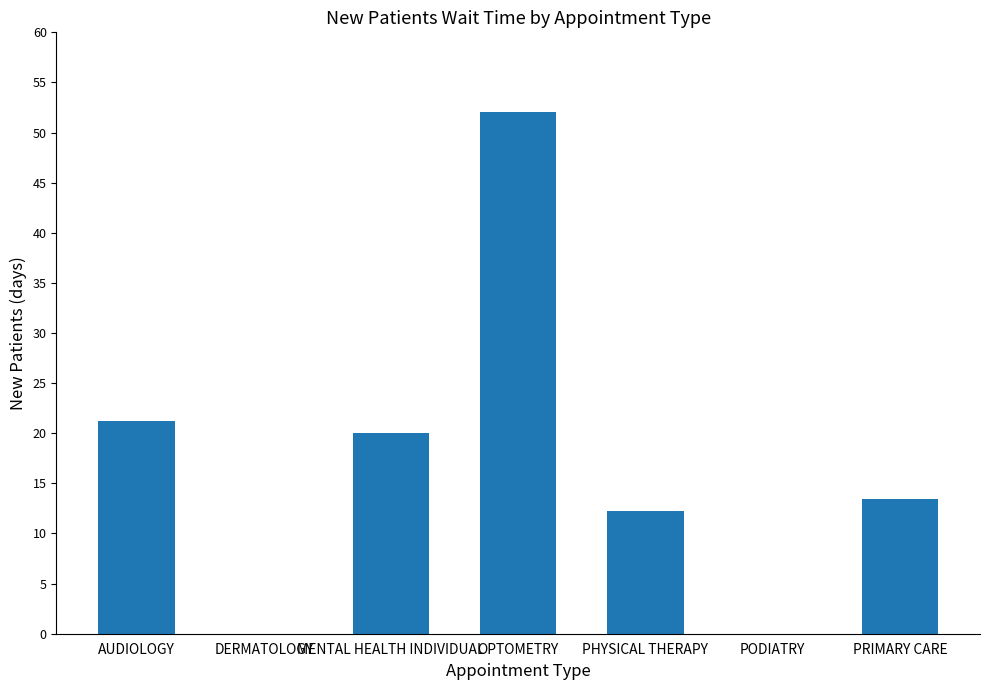

The value at PRIMARY CARE is 13.4. True or false?

True